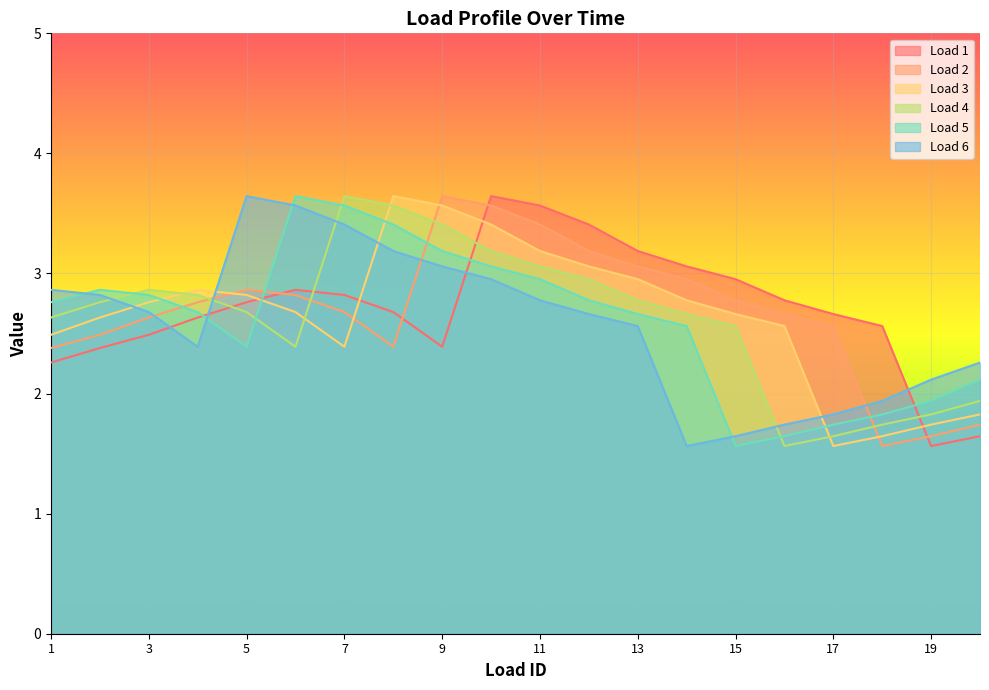

At which label does Load 5 first exceed 2?

1